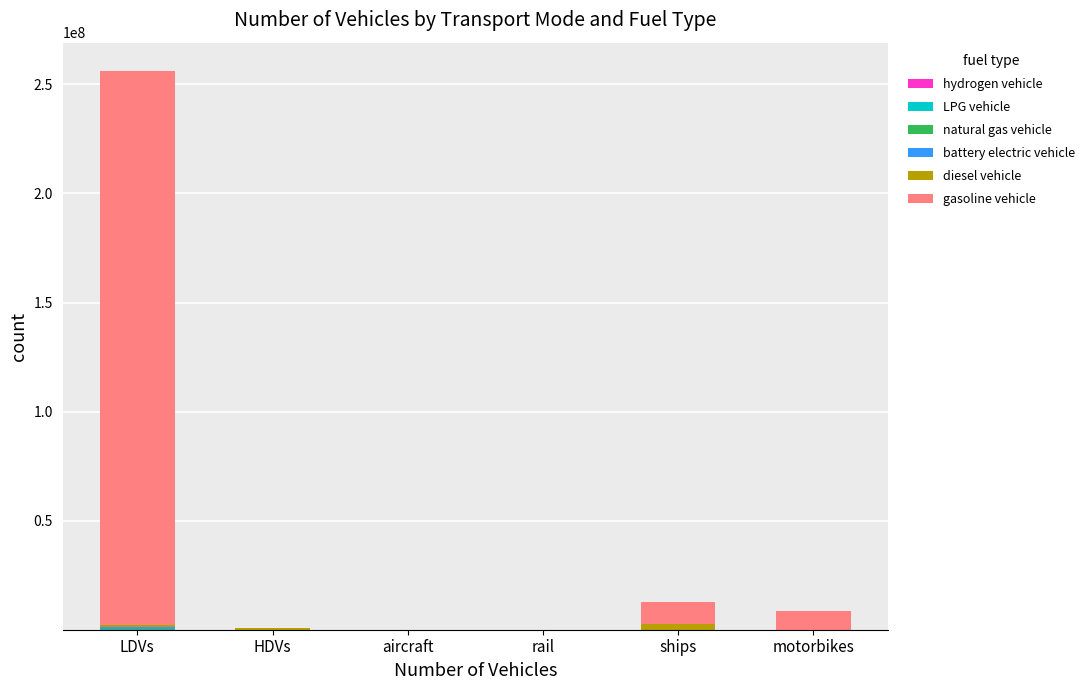

At which category is the sum across all series the highest?

LDVs